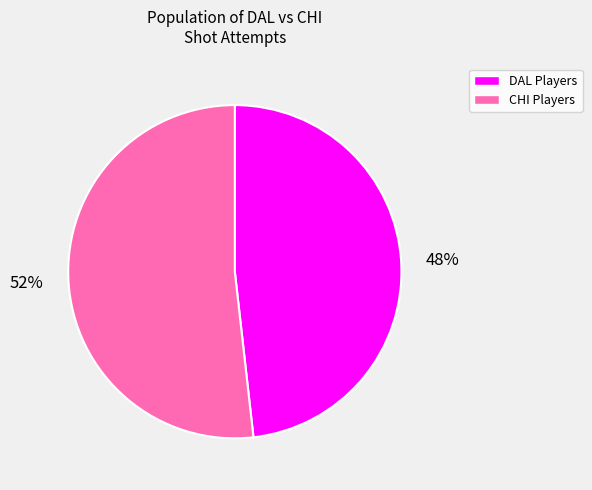

To the nearest percent, what is the average slice percentage?

50%